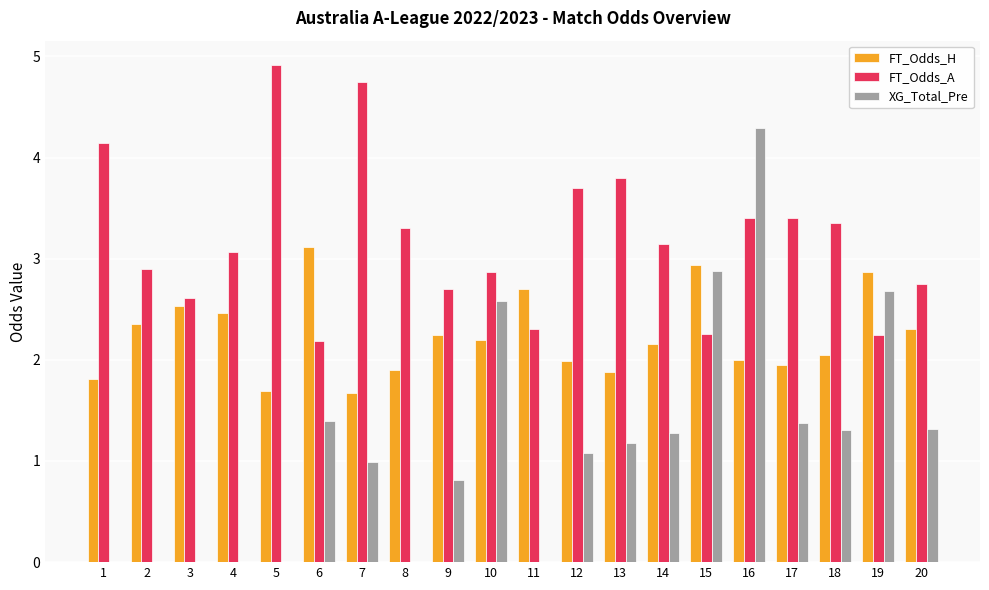

Is the value of FT_Odds_H at 16 greater than the value of XG_Total_Pre at 4?

Yes